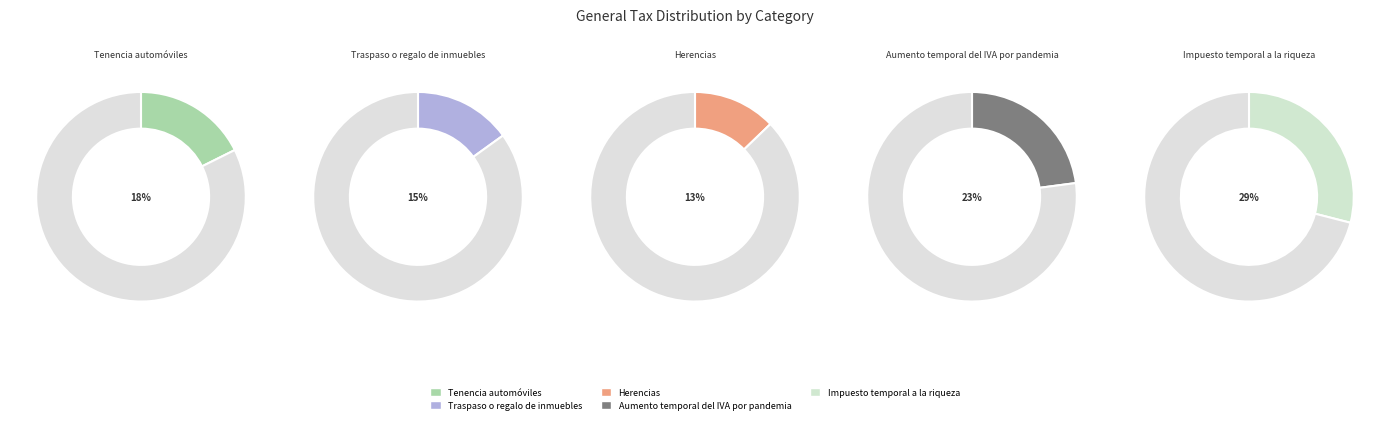

What is the change in value from Traspaso o regalo de inmuebles to Aumento temporal del IVA por pandemia?

+0.1